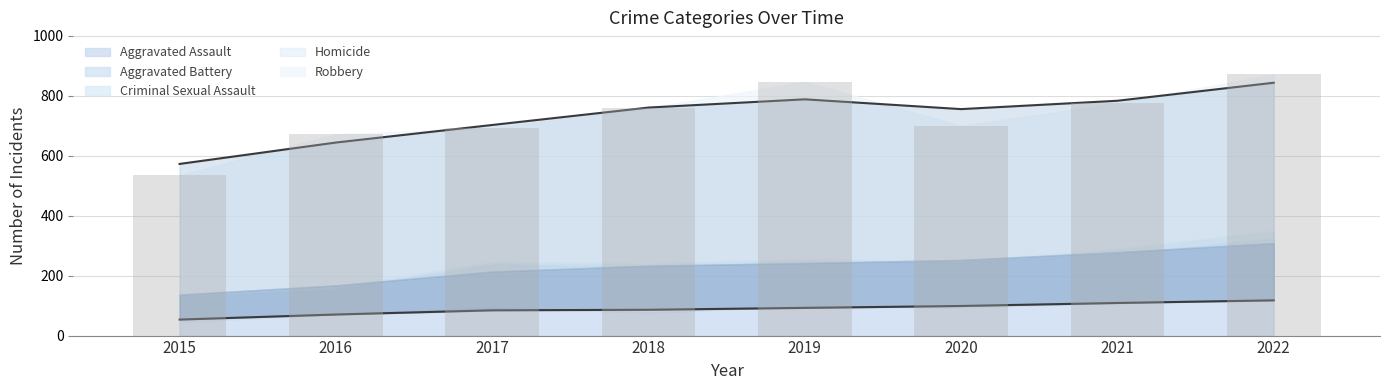

What is the difference between the maximum and minimum values in the Robbery series?

196